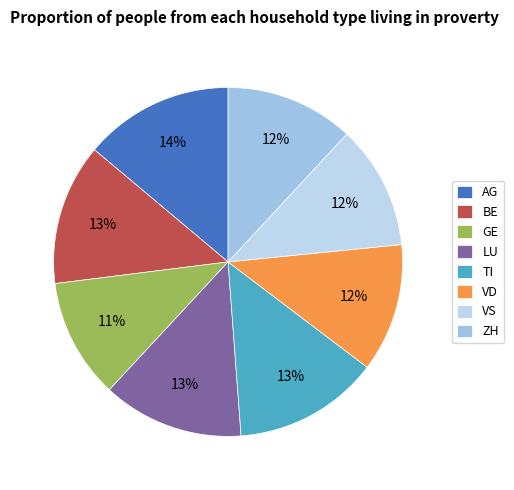

To the nearest percent, what is the difference between the BE and AG slice percentages?

1%